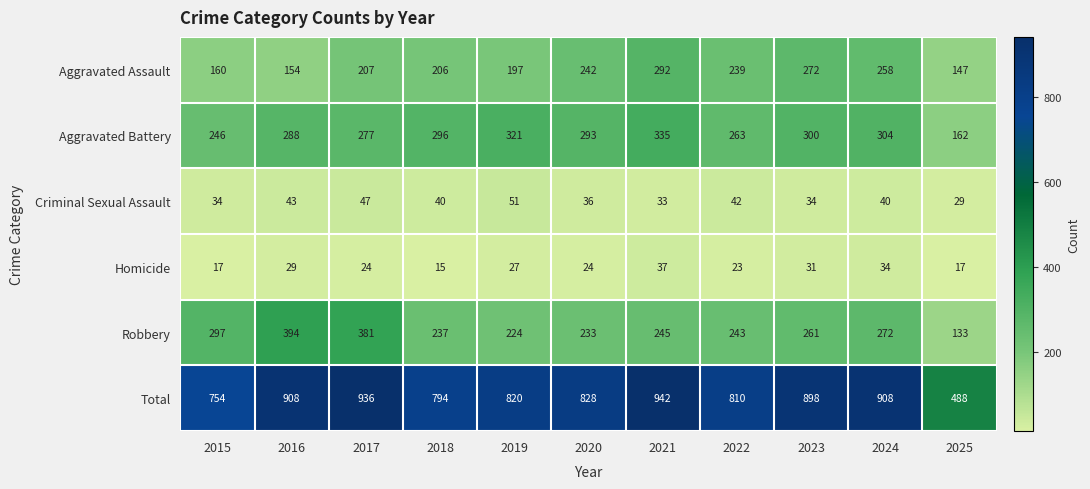

What is the highest value of the Aggravated Battery series?

335